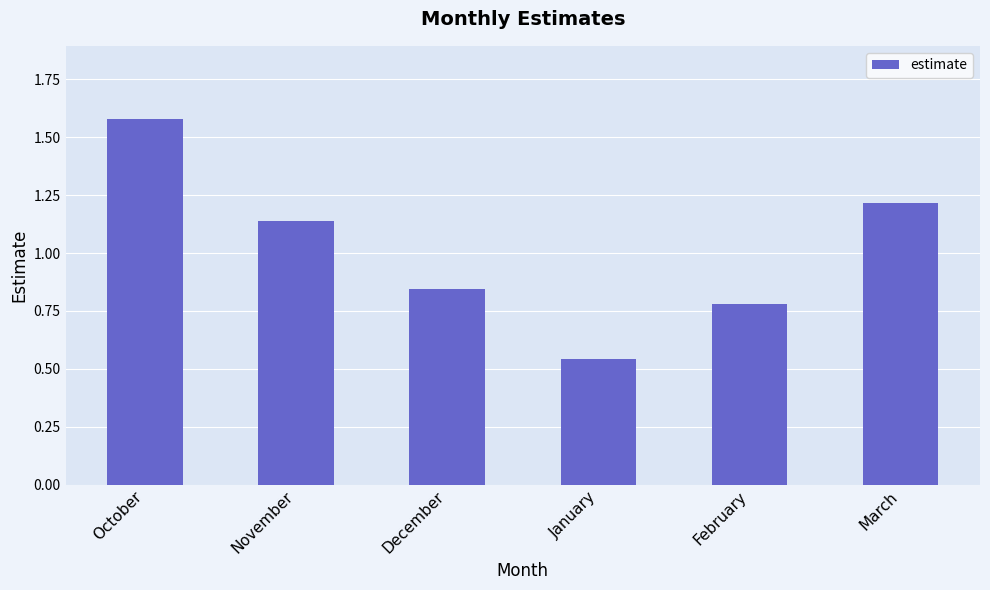

The value at March is 2.0. True or false?

False